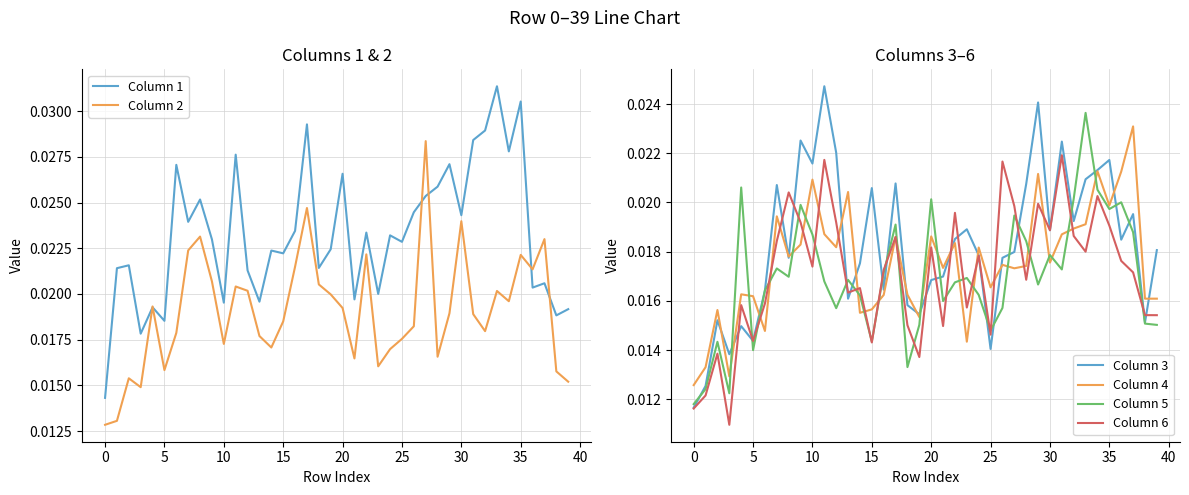

How many interior local peaks does the Column 3 series have?

12